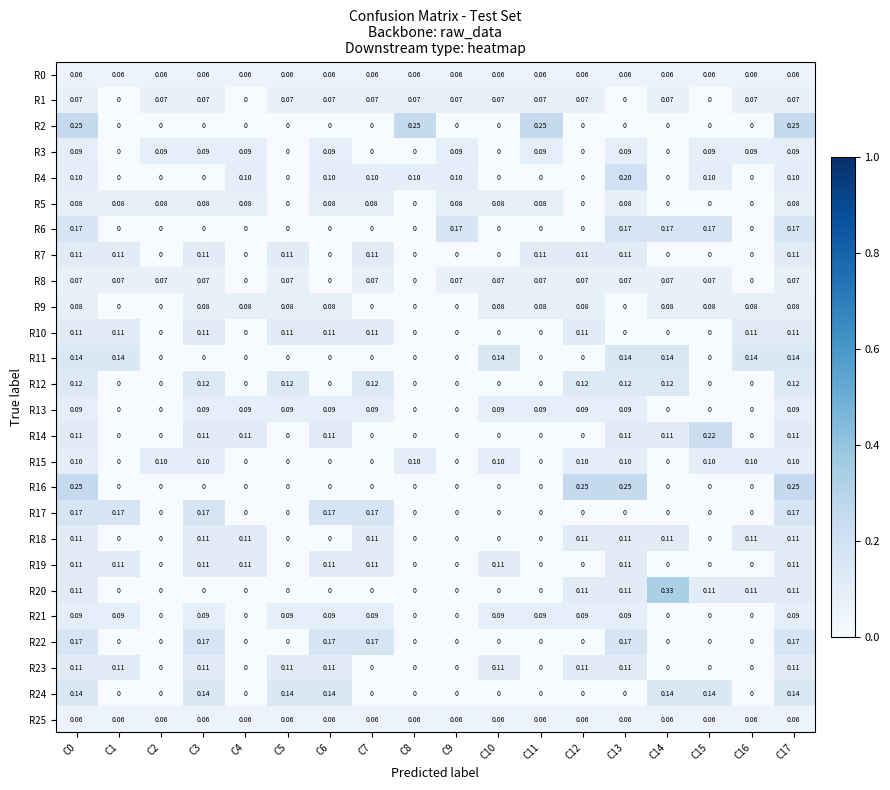

At how many categories does at least one series exceed 0?

18